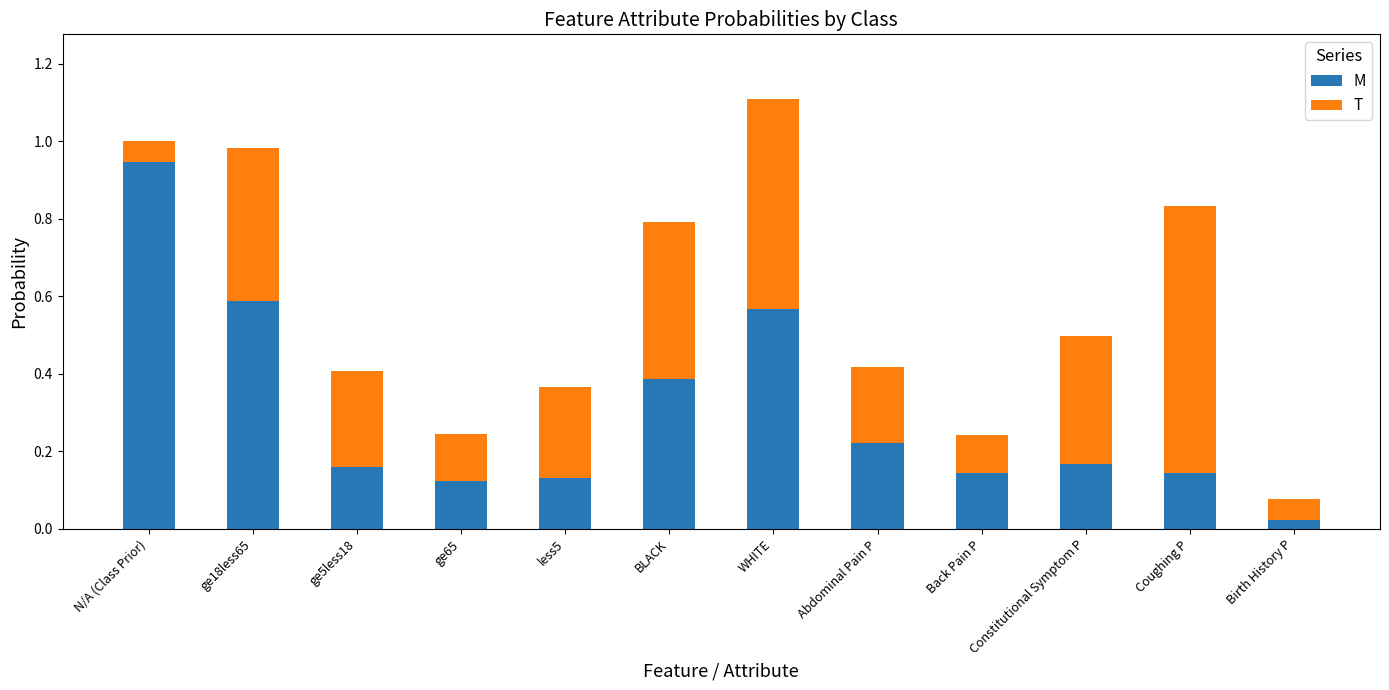

At which category is the sum across all series the highest?

WHITE